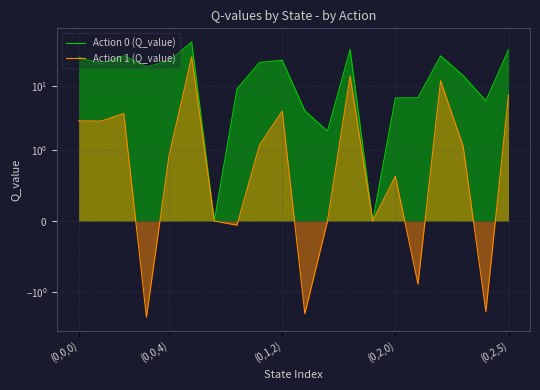

Is it true that Action 0 (Q_value) equals 27.9 at (0,0,0)?

True